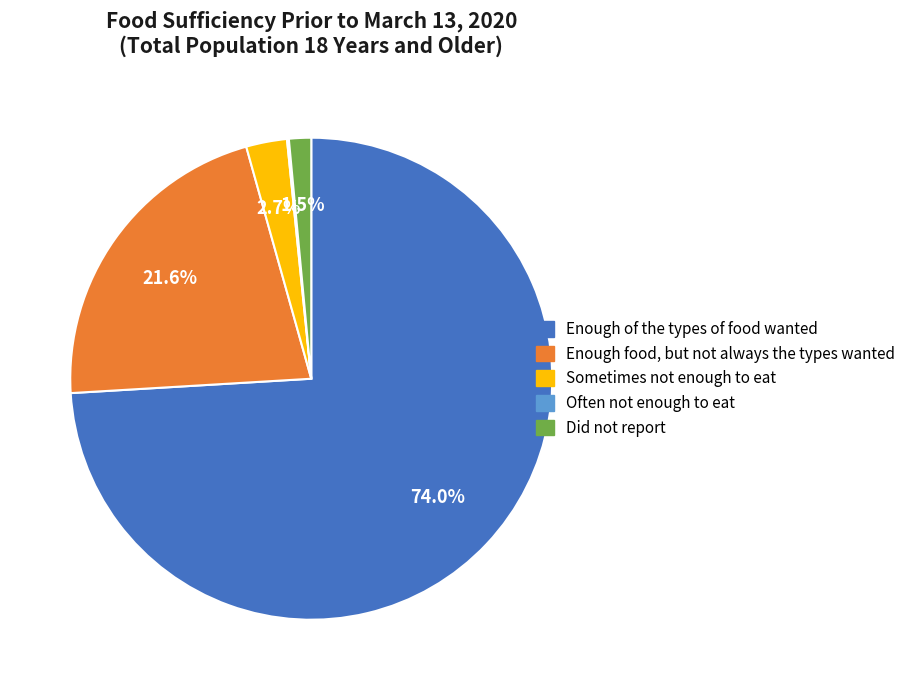

Which has a higher value, Enough food, but not always the types wanted or Sometimes not enough to eat?

Enough food, but not always the types wanted